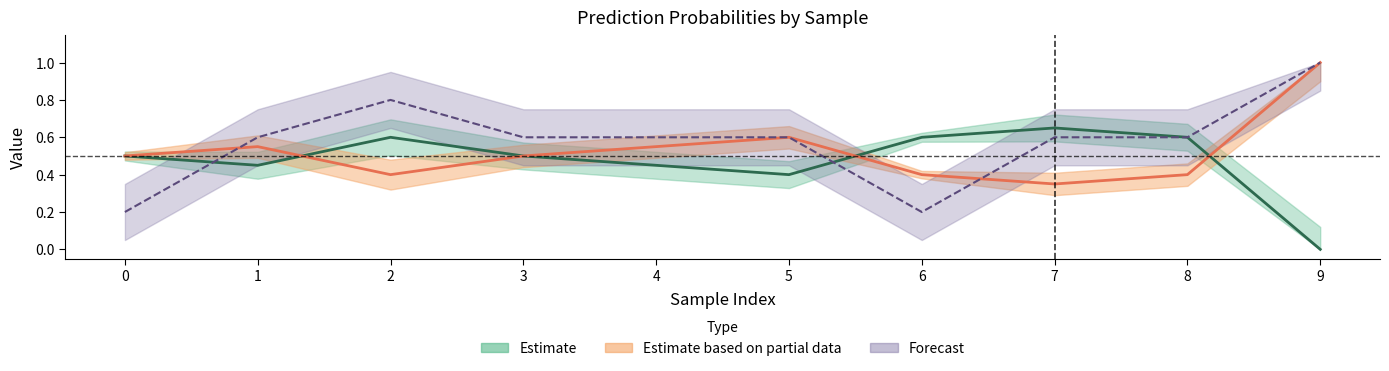

Does the chart display data point markers on the line(s)?

No